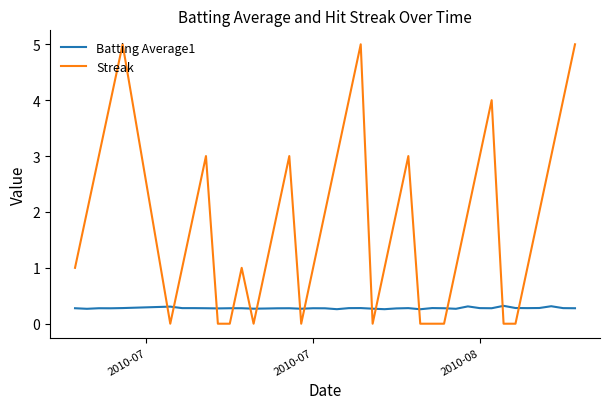

What is the average value of the Streak series?

1.9